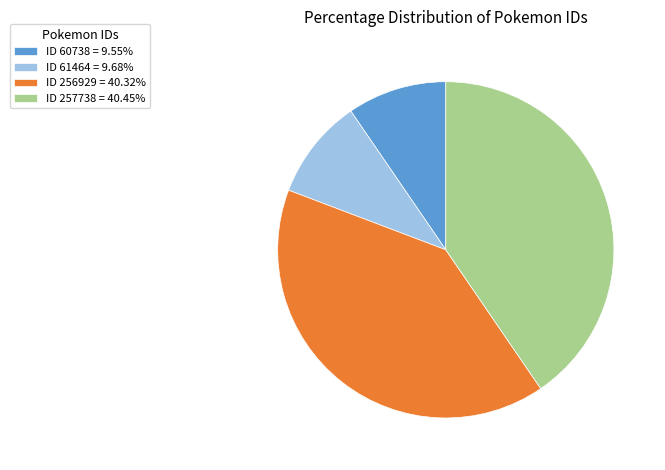

Approximately how many times larger is the value at ID 256929 = 40.32% compared to ID 257738 = 40.45%?

1.0